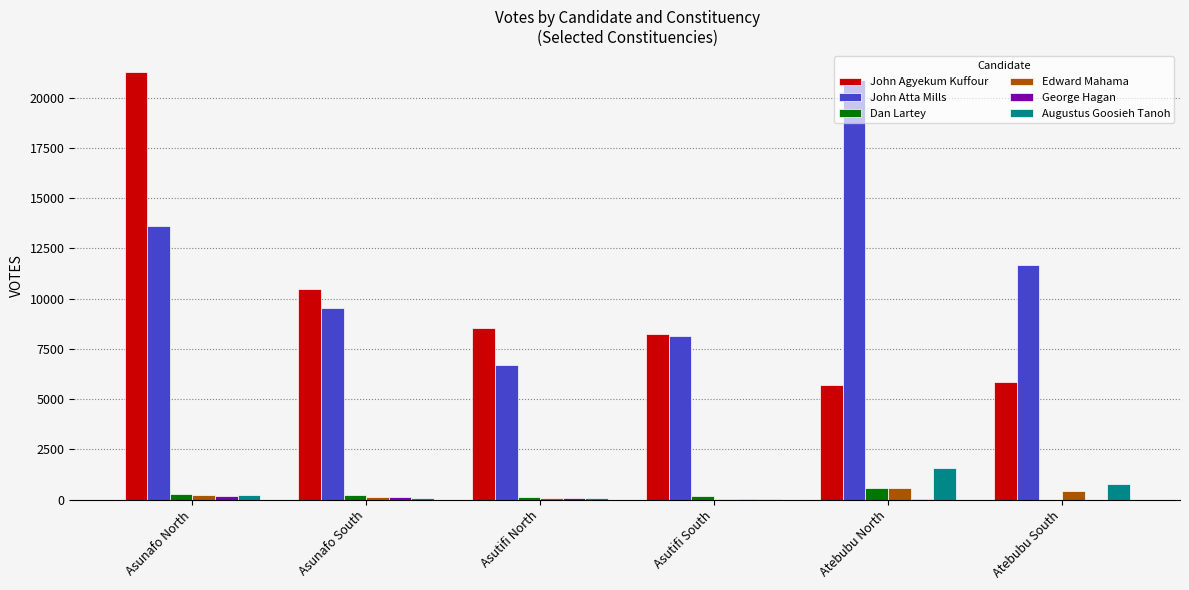

The Edward Mahama series shows 132 at Asunafo South. True or false?

True